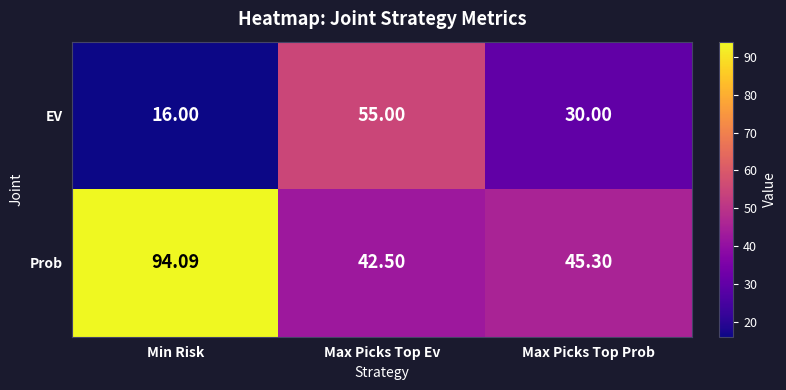

Which series has the largest range (max minus min)?

Prob